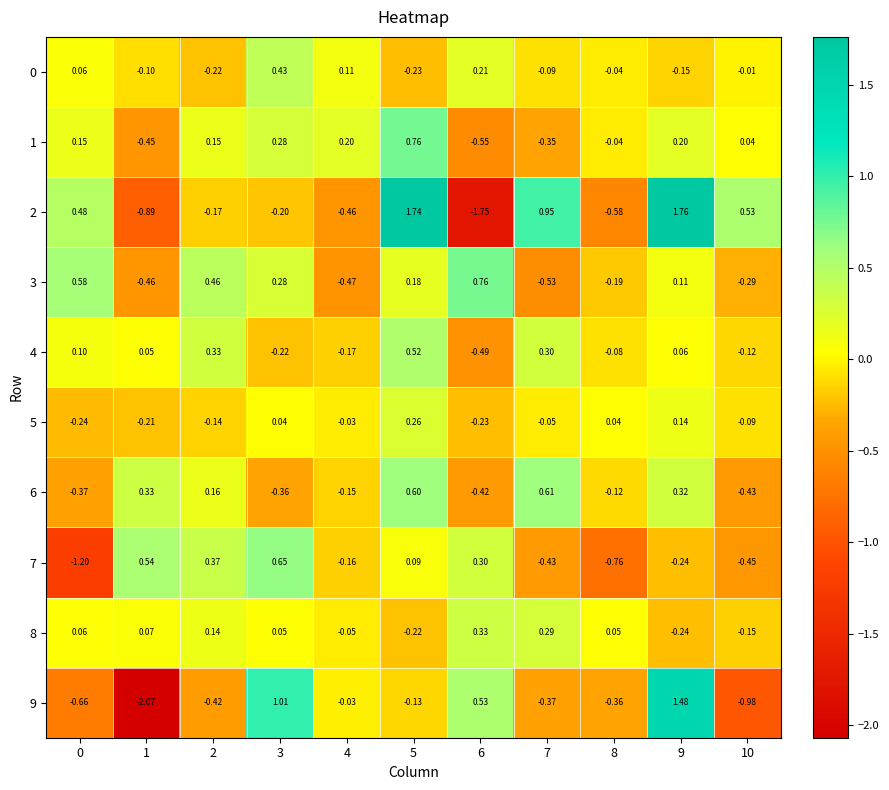

Which series has the largest range (max minus min)?

9